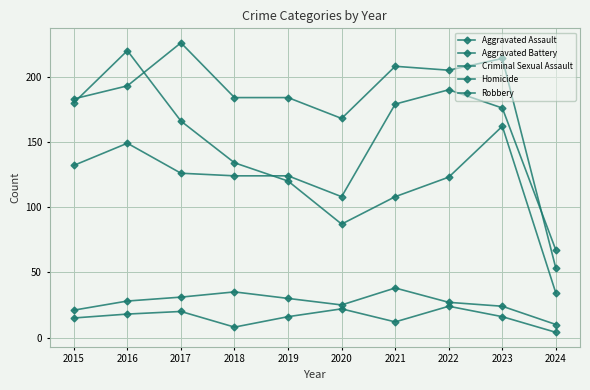

At how many categories does at least one series exceed 156?

9